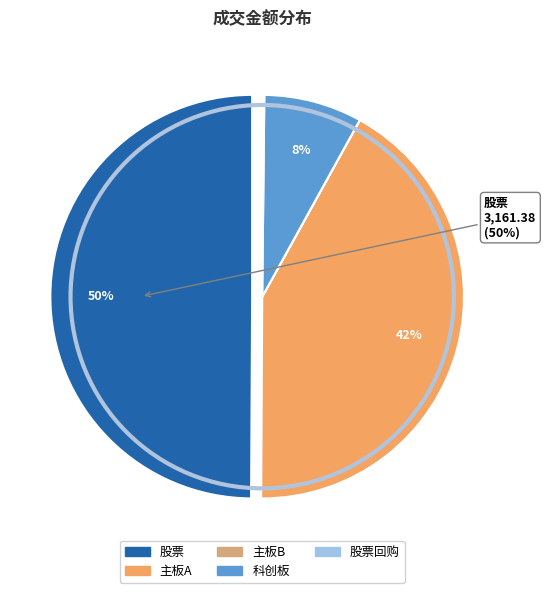

To the nearest percent, what is the difference between the largest and smallest slice percentages?

50%